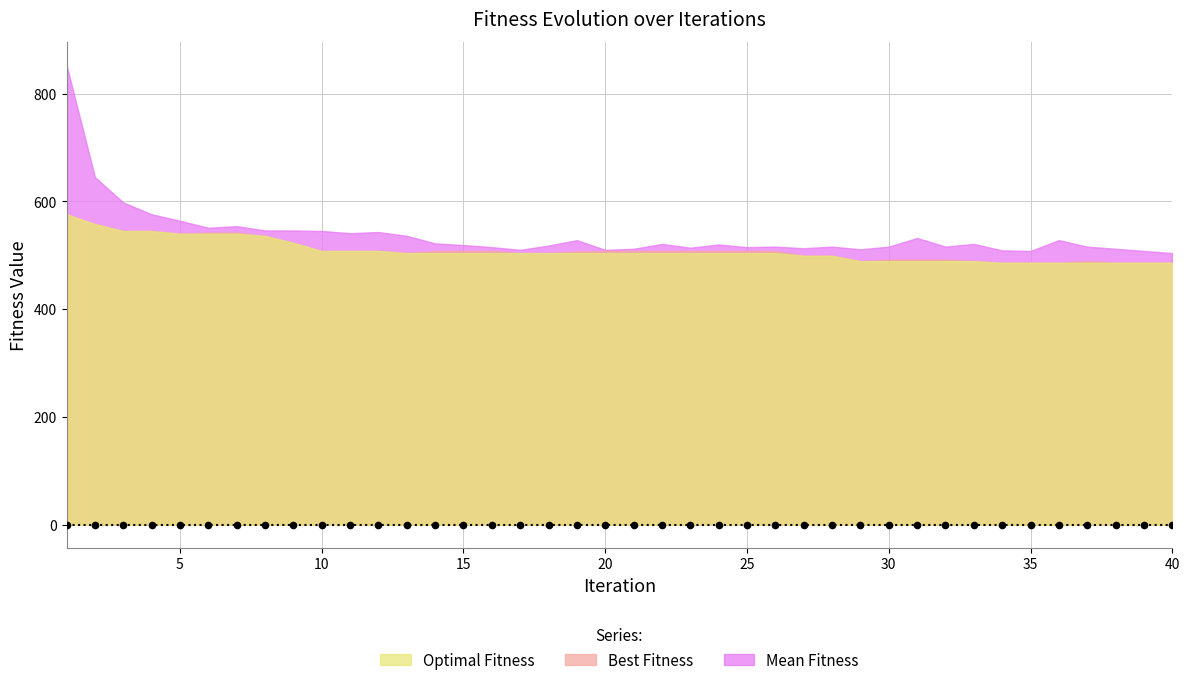

Which series contains the highest Y value?

Mean Fitness